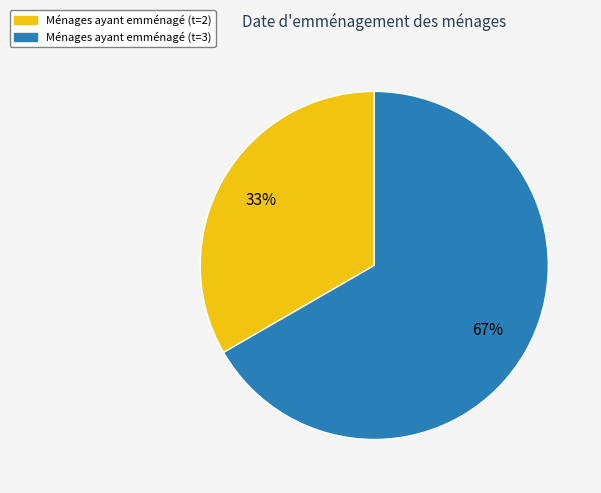

Is there a majority slice in this chart?

Yes